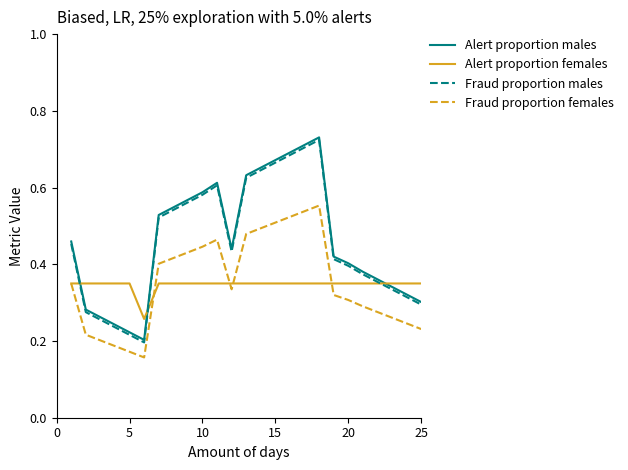

True or false: Fraud proportion females and Fraud proportion males intersect in this chart.

False